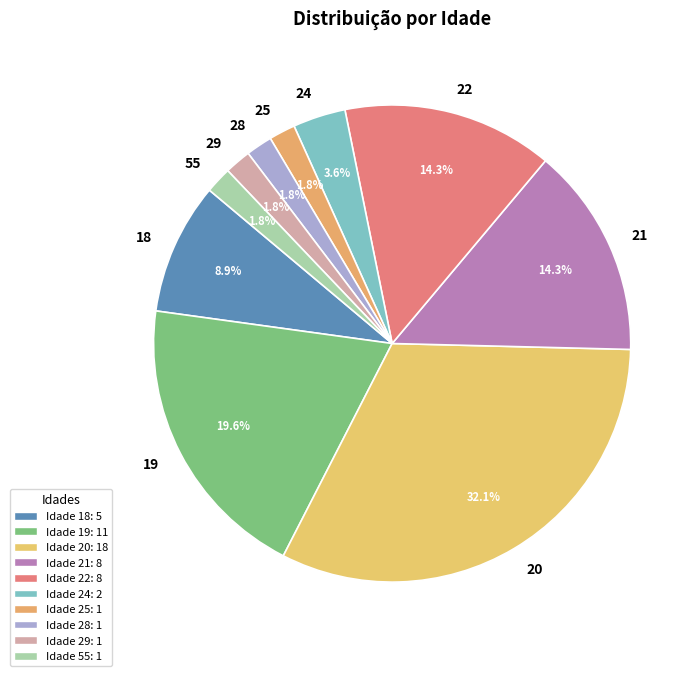

To the nearest percent, what portion does 22 represent?

14%